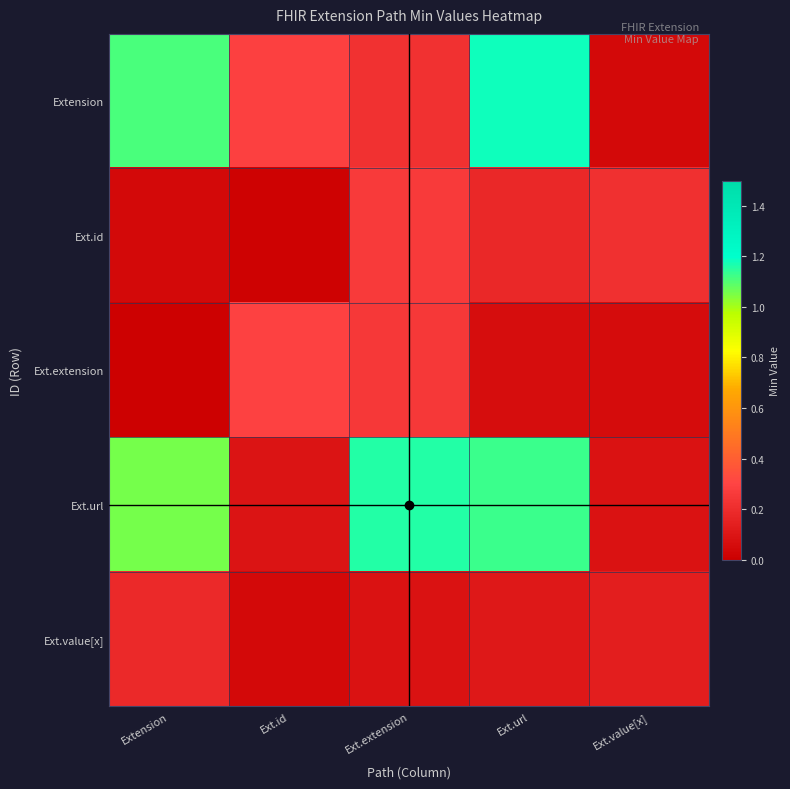

List the series in order of their peak value, lowest first.

Ext.value[x], Ext.id, Ext.extension, Ext.url, Extension